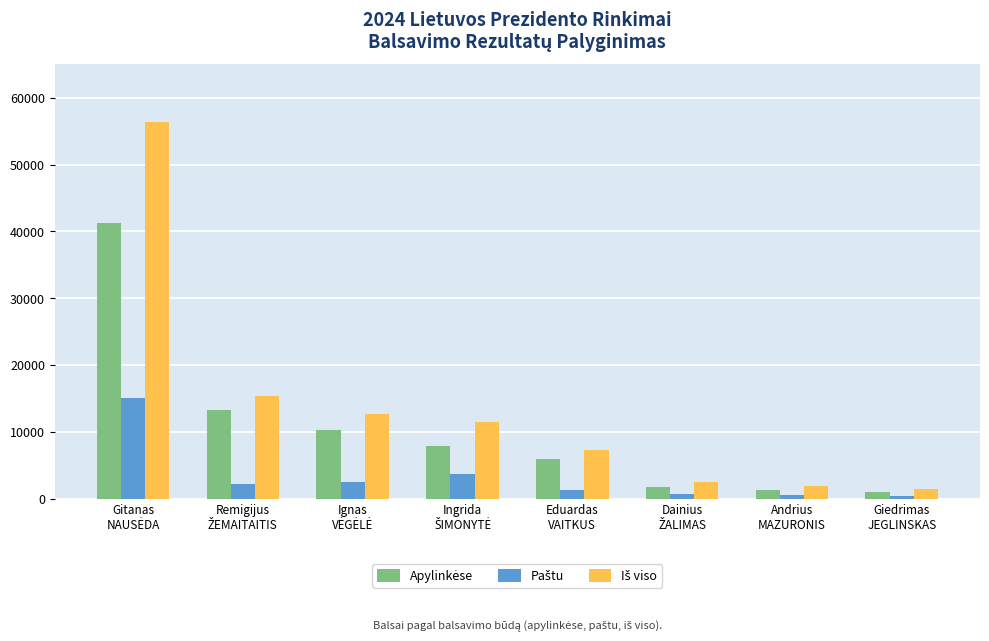

What is the sum of the Apylinkėse values at Remigijus
ŽEMAITAITIS and Gitanas
NAUSĖDA?

54497